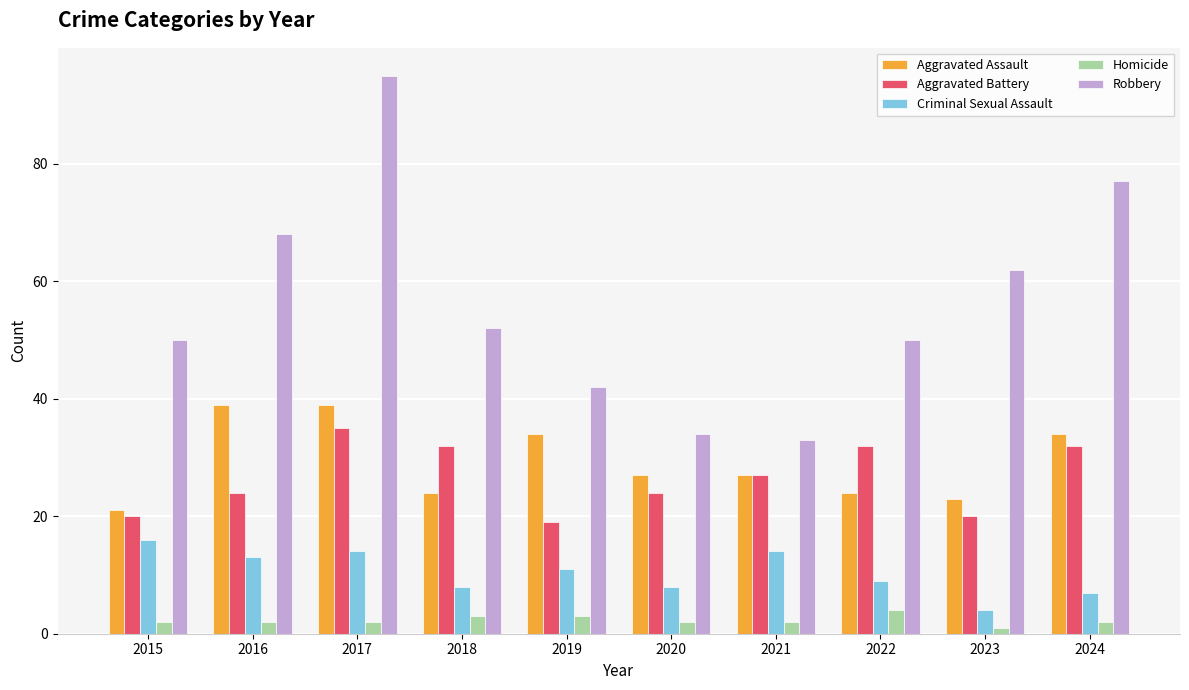

Reading left to right, what are all the values shown in this chart?

Aggravated Assault: 2015=21	2016=39	2017=39	2018=24	2019=34	2020=27	2021=27	2022=24	2023=23	2024=34
Aggravated Battery: 2015=20	2016=24	2017=35	2018=32	2019=19	2020=24	2021=27	2022=32	2023=20	2024=32
Criminal Sexual Assault: 2015=16	2016=13	2017=14	2018=8	2019=11	2020=8	2021=14	2022=9	2023=4	2024=7
Homicide: 2015=2	2016=2	2017=2	2018=3	2019=3	2020=2	2021=2	2022=4	2023=1	2024=2
Robbery: 2015=50	2016=68	2017=95	2018=52	2019=42	2020=34	2021=33	2022=50	2023=62	2024=77